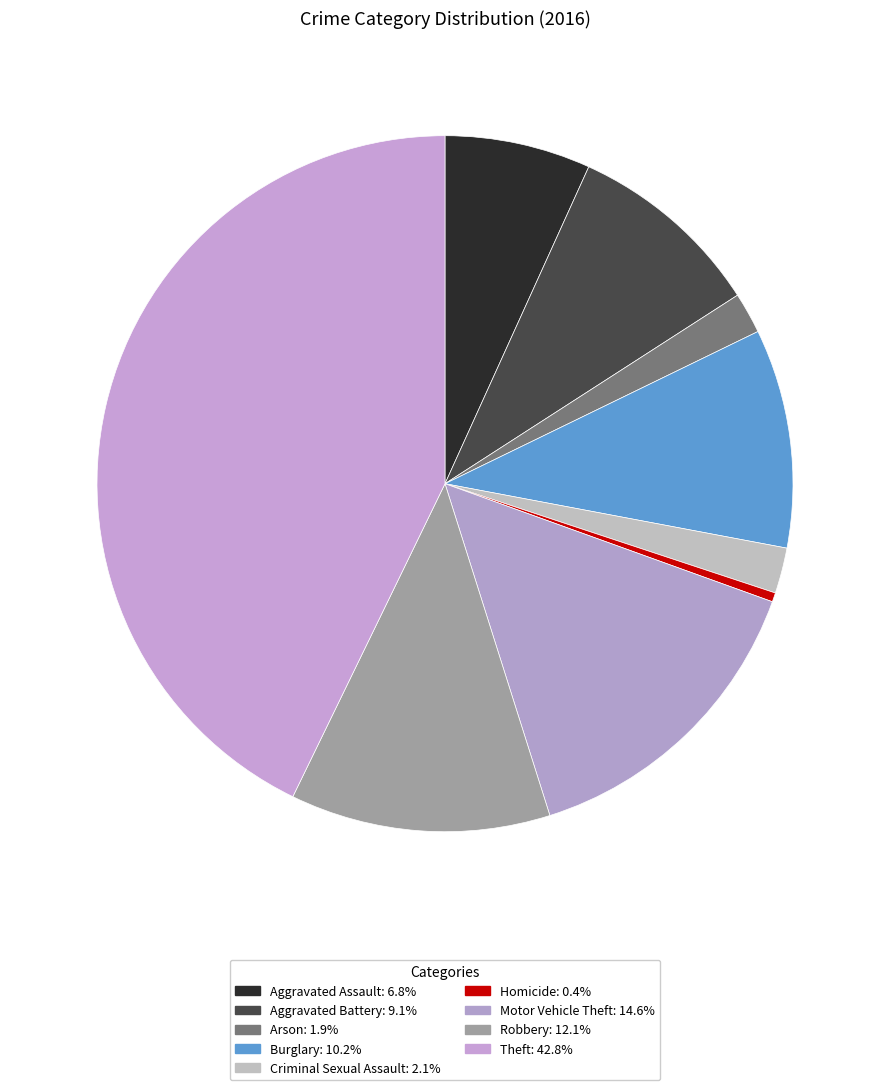

Is the sum of Homicide and Arson greater than half?

No